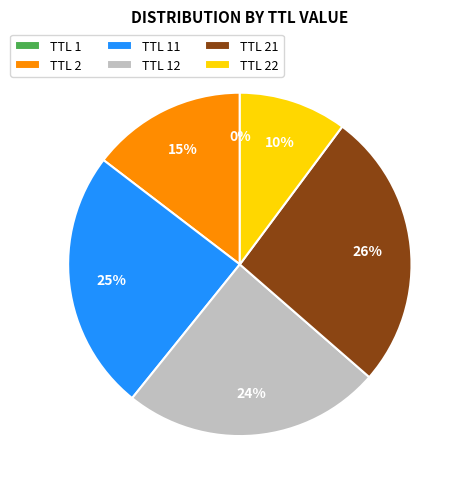

What is the largest slice in the pie chart?

TTL 21